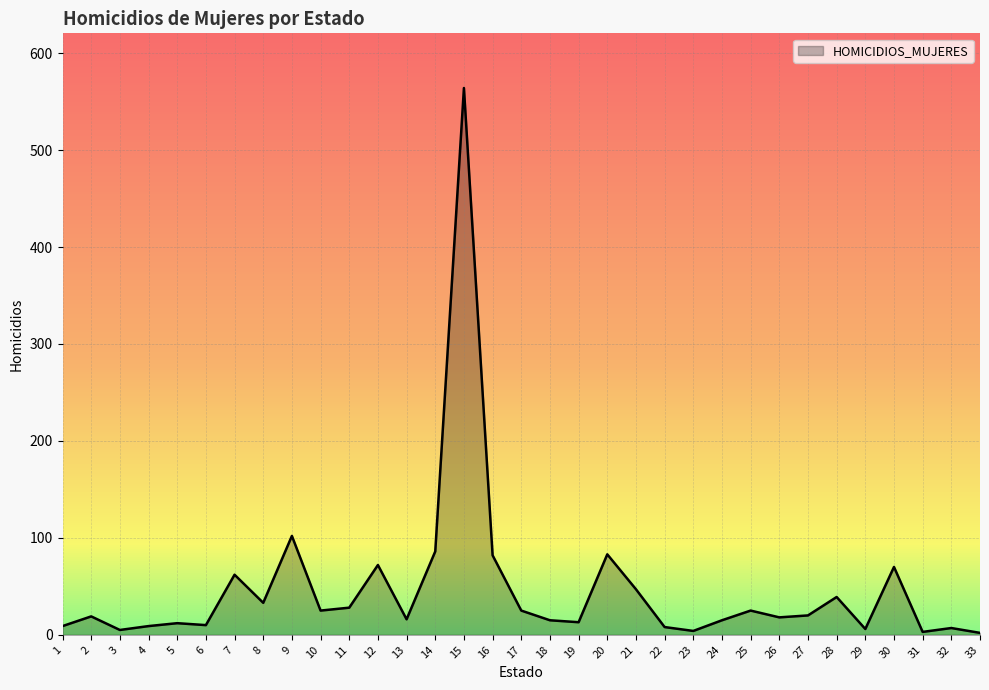

What is the difference between the maximum and minimum values?

562